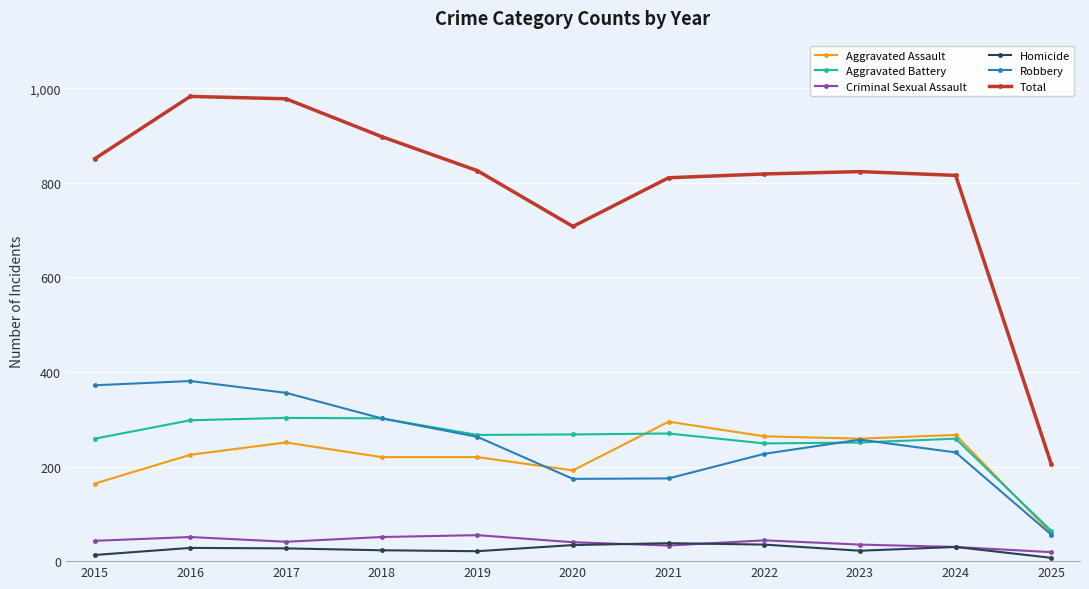

What is the lowest value of the Aggravated Assault series?

59